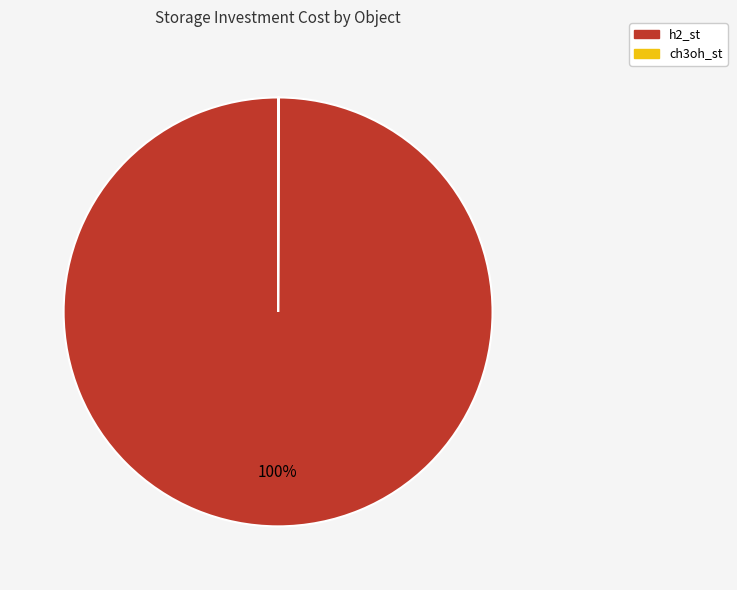

Which slice represents more than half of the pie?

h2_st